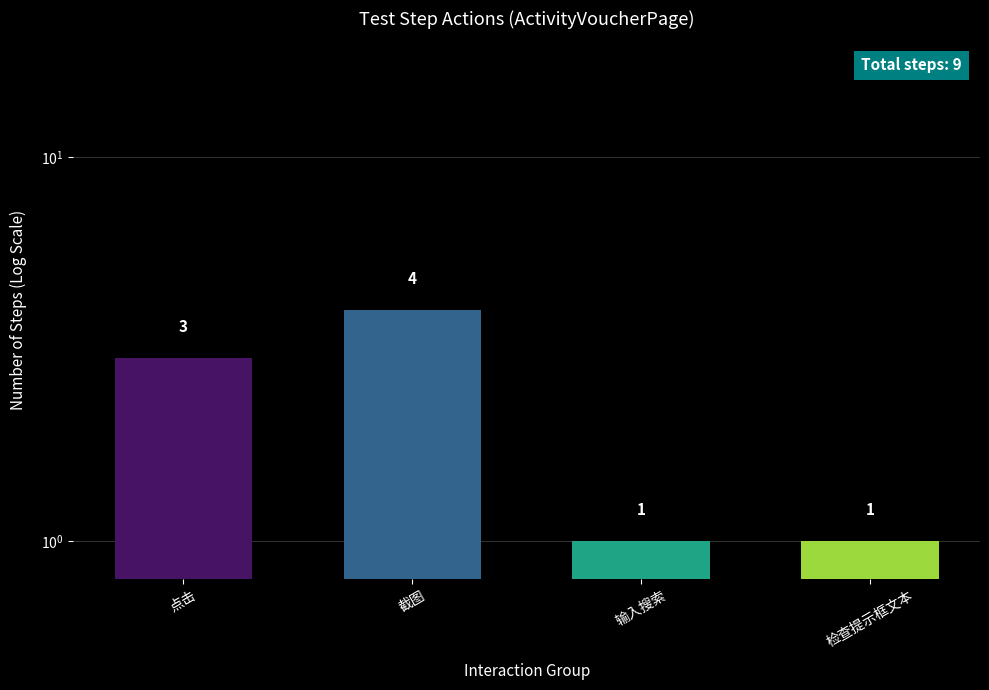

How many values are below 3?

2